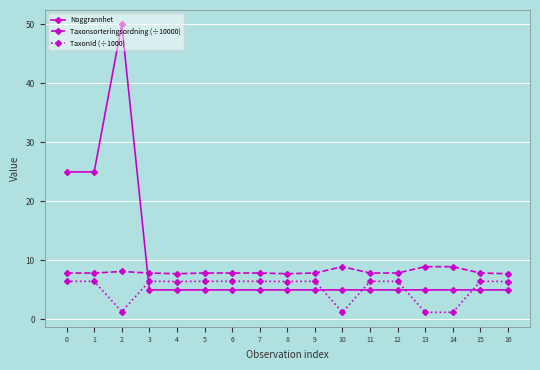

At how many categories does at least one series exceed 24?

3